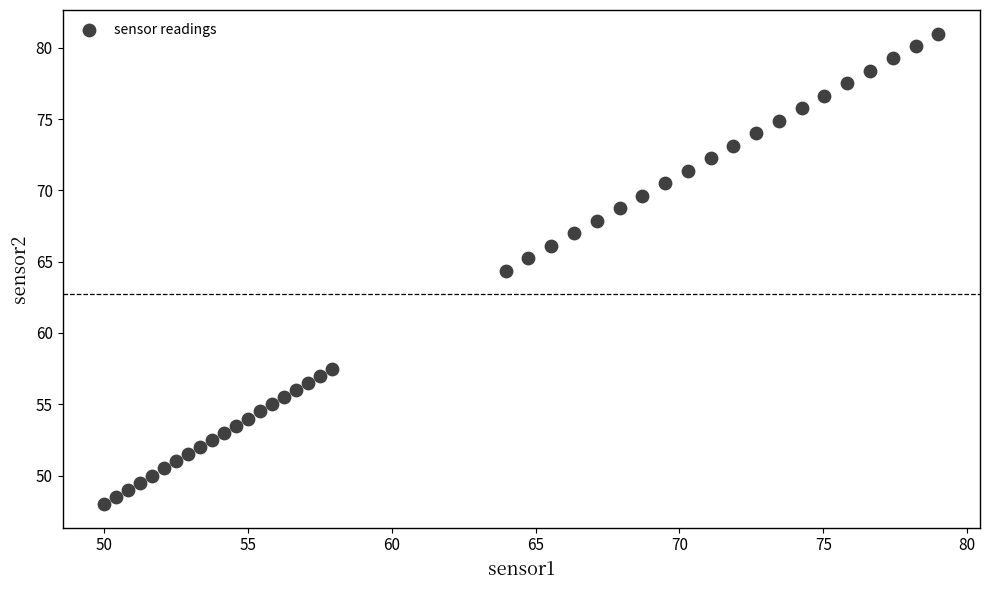

What is the range of X values (max minus min)?

29.0